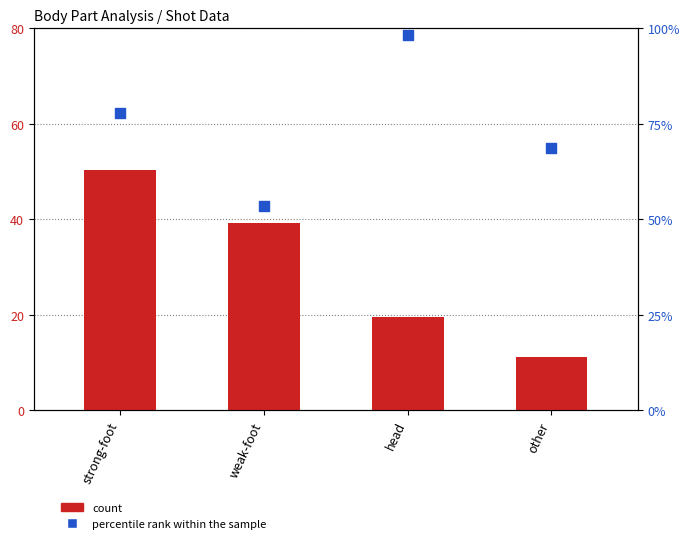

Which series has the largest total across all categories?

percentile rank within the sample